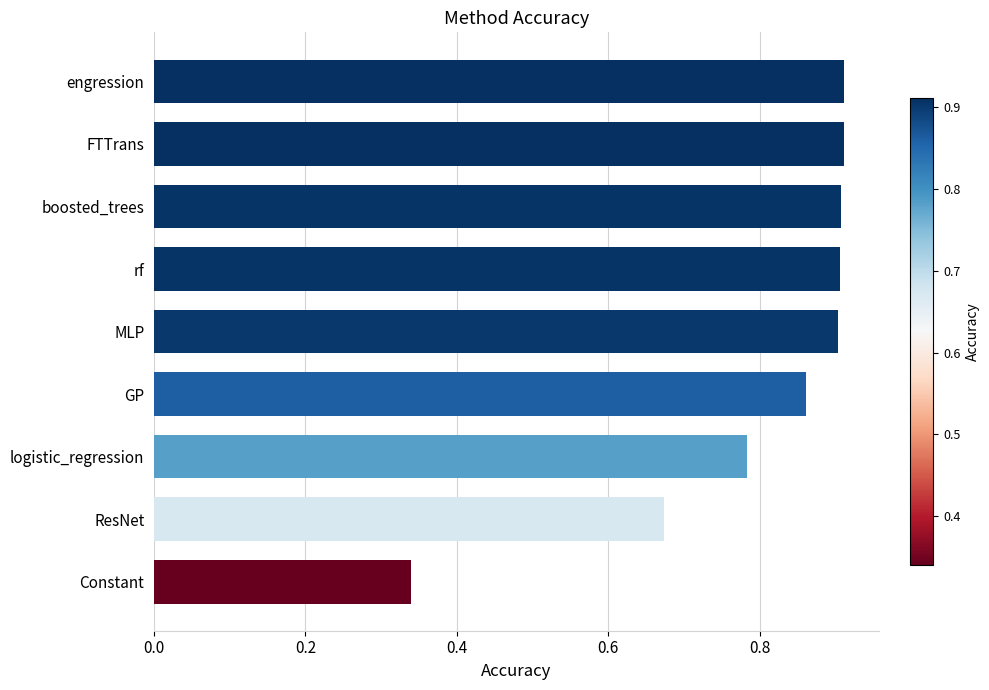

Which category has the lowest value across all series?

Constant